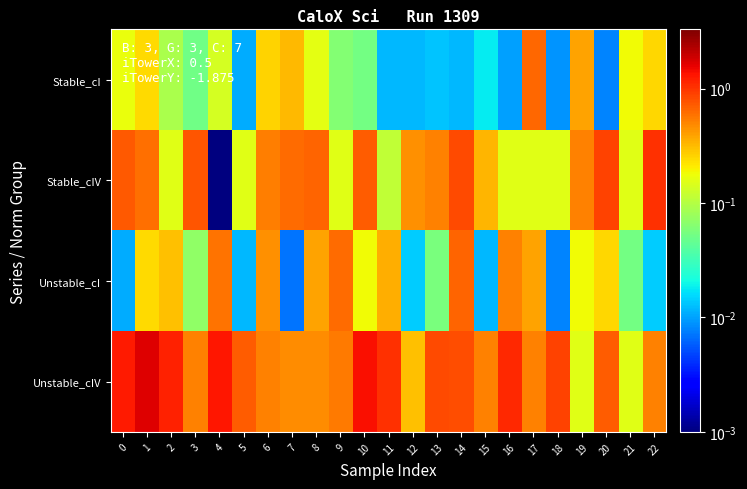

At which category is the sum across all series the highest?

1